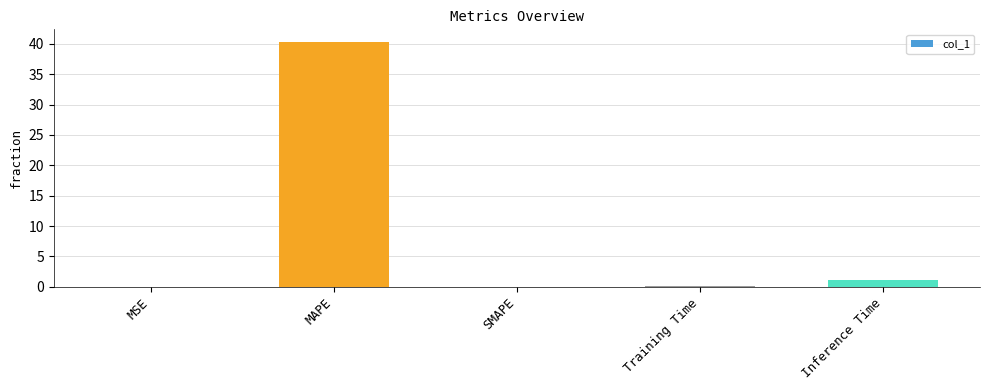

Where is the data nearest to the value 20?

Inference Time